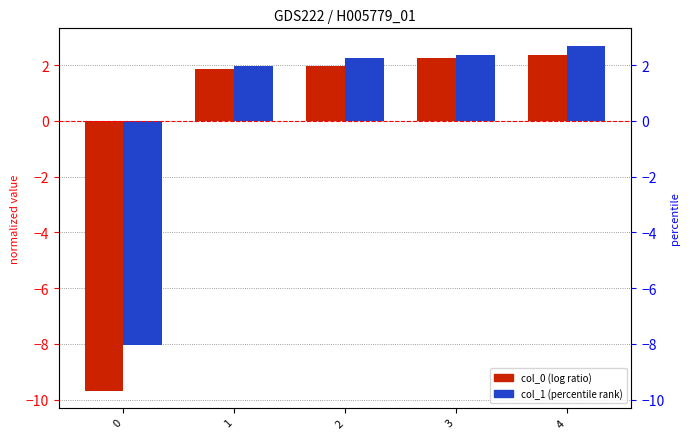

Which label corresponds to the largest value in the chart?

4